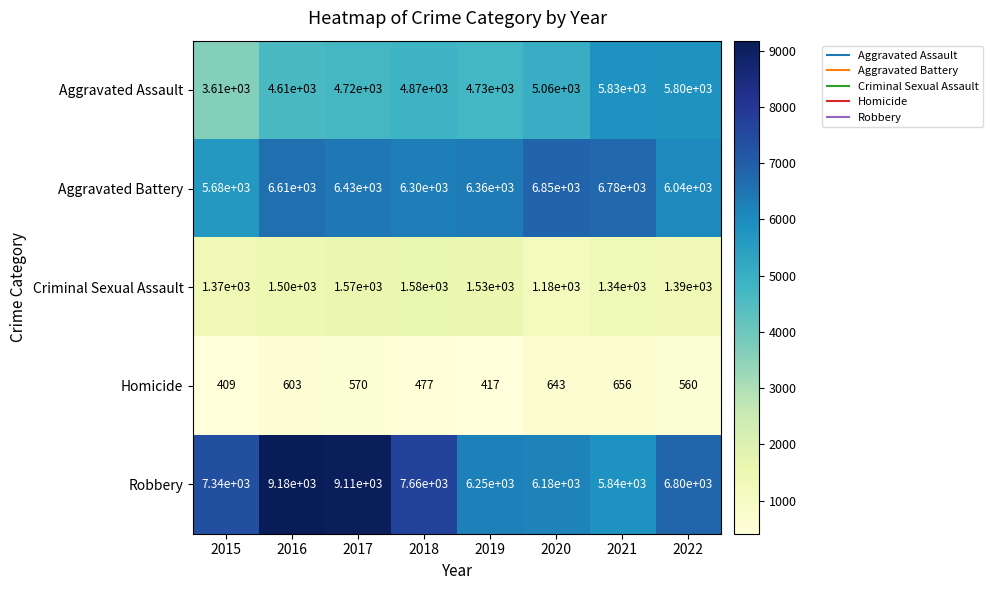

At which label does Homicide reach its peak?

2021